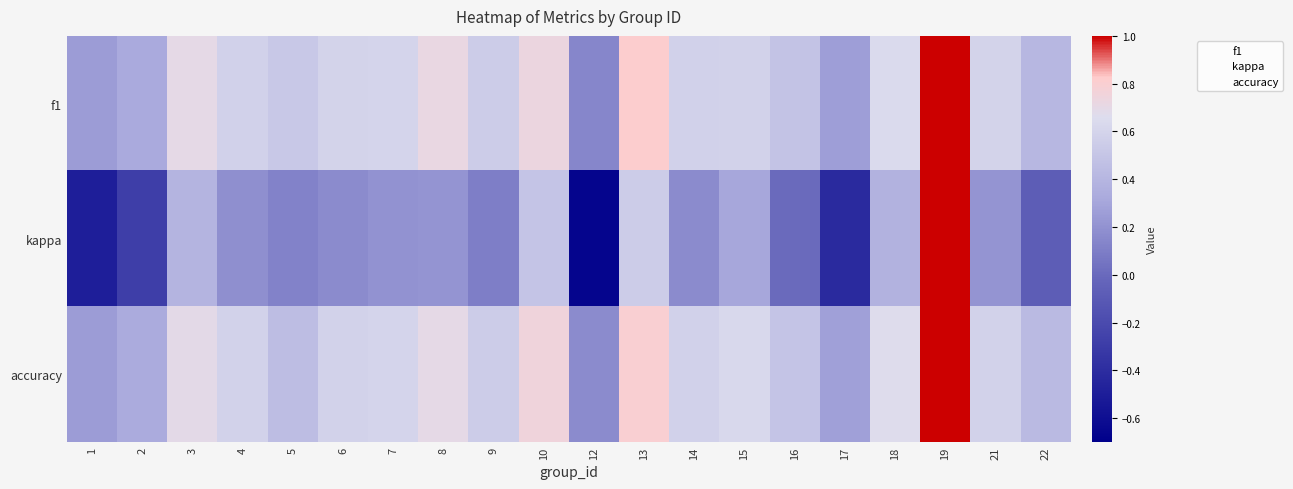

Rank the series by their maximum value, from highest to lowest.

f1, kappa, accuracy